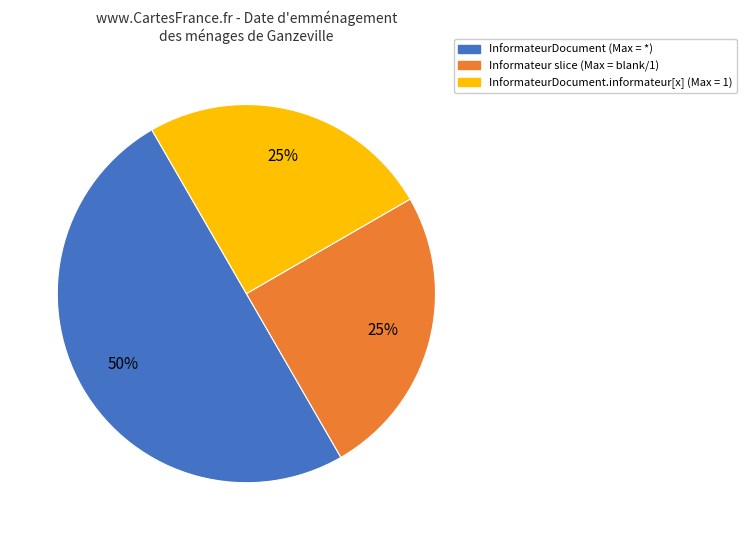

To the nearest percent, what is the difference between the largest and smallest slice percentages?

25%